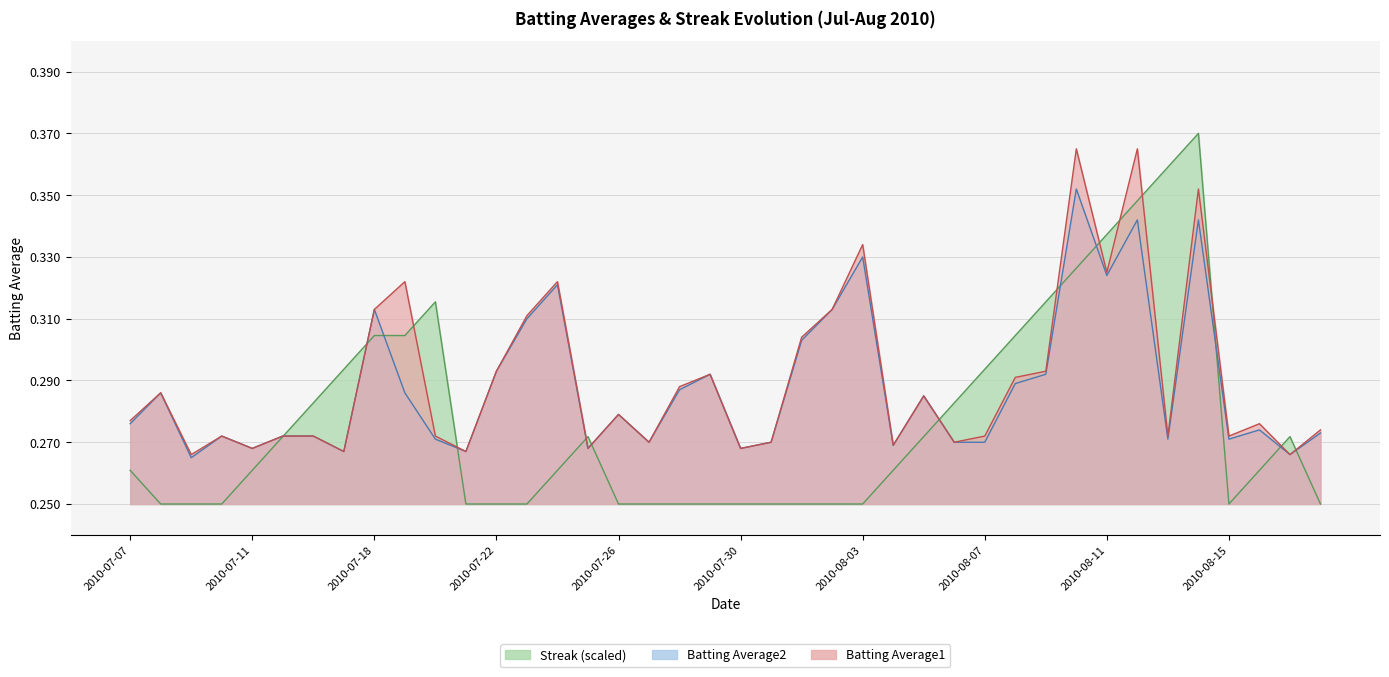

Which series ends up on top after the final intersection of Streak and Batting Average1?

Batting Average1